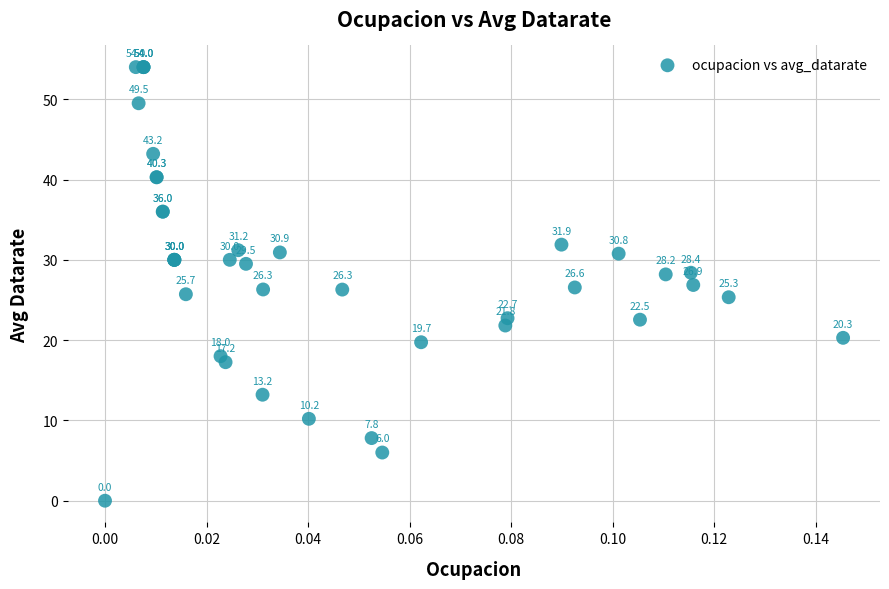

What Y value in the scatter plot is closest to 27?

26.9